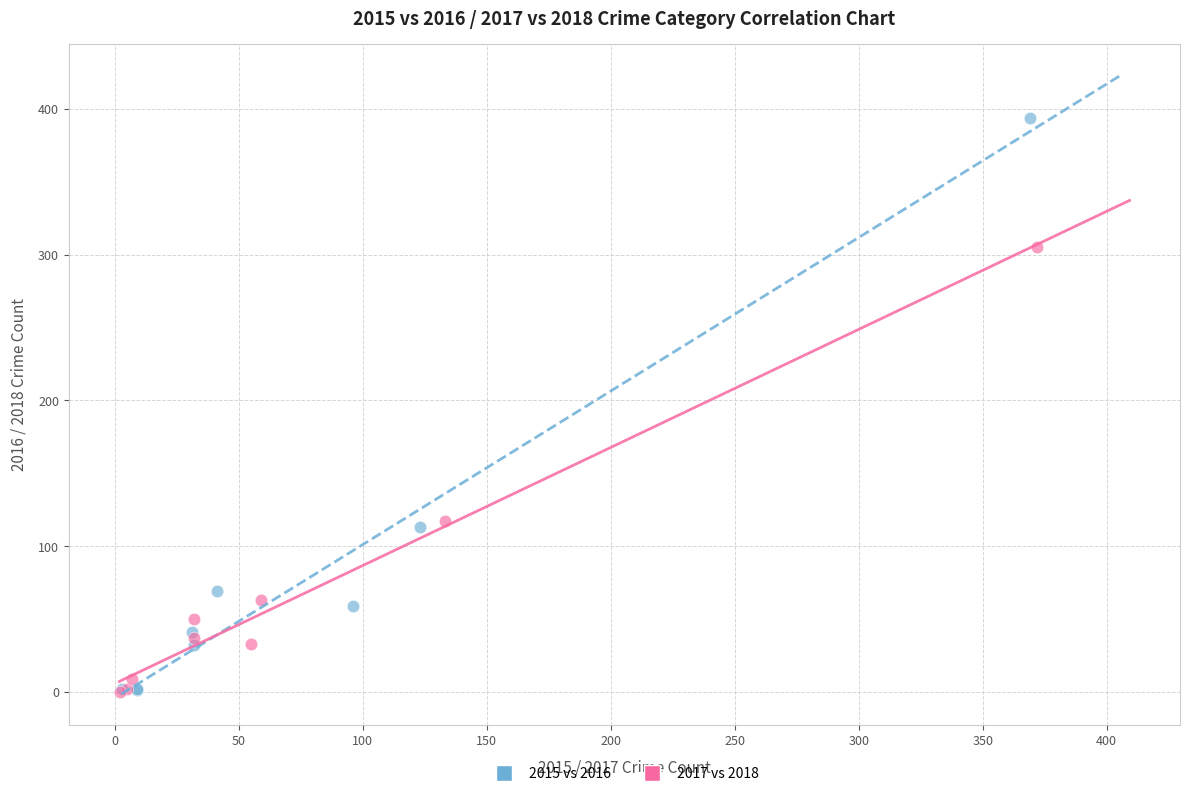

What are all the series names shown in the legend?

2015 vs 2016, 2017 vs 2018